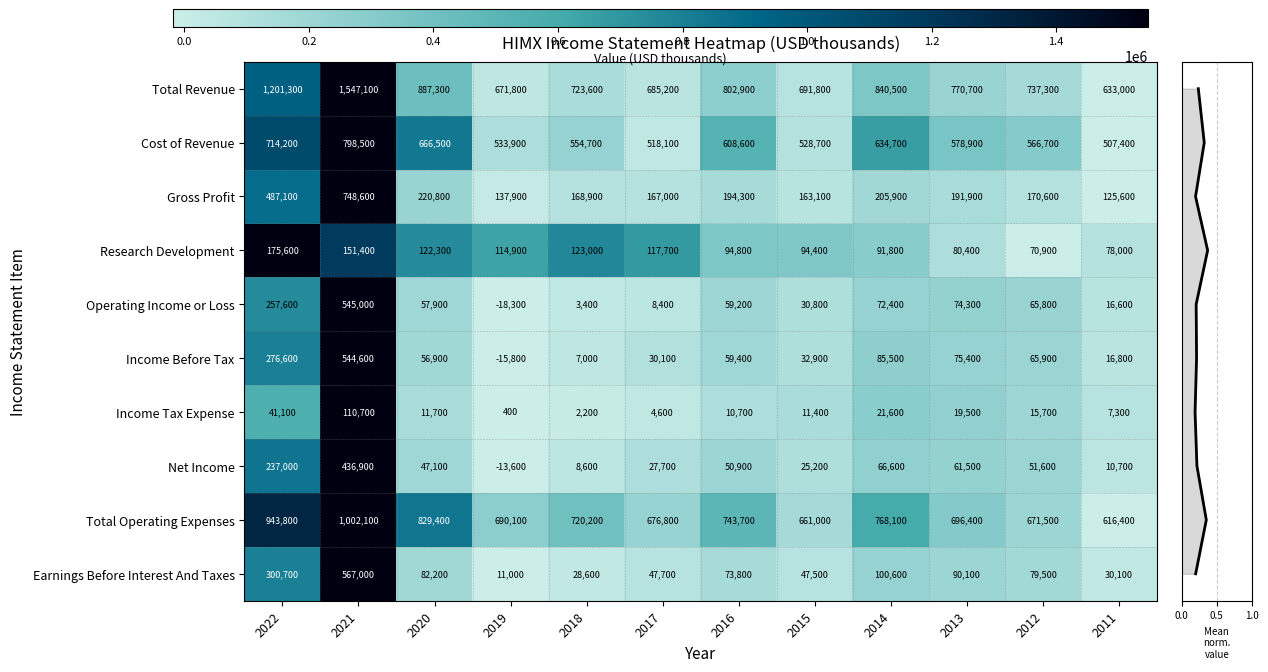

What is the sum of the Earnings Before Interest And Taxes values at 2020 and 2022?

382900